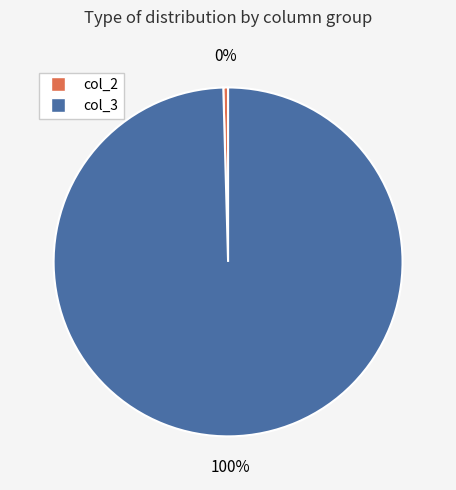

Does any single category account for the majority?

Yes